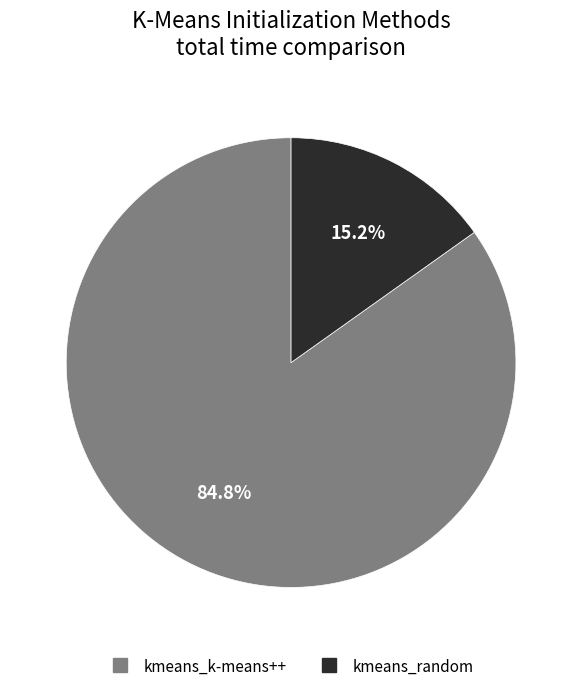

What is the smallest slice in the pie chart?

kmeans_random